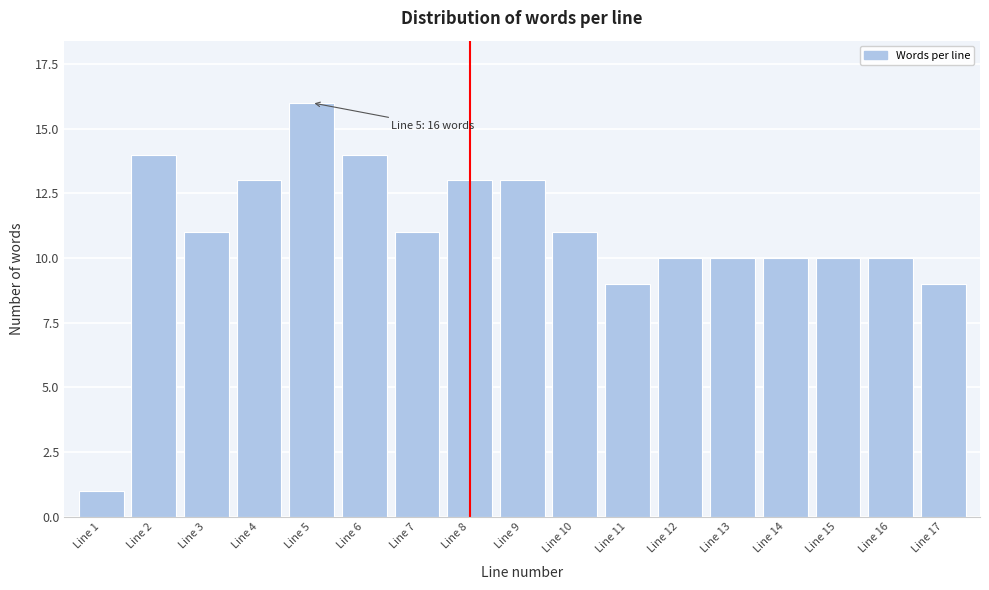

Reading left to right, transcribe all the data shown in this chart.

1	14	11	13	16	14	11	13	13	11	9	10	10	10	10	10	9